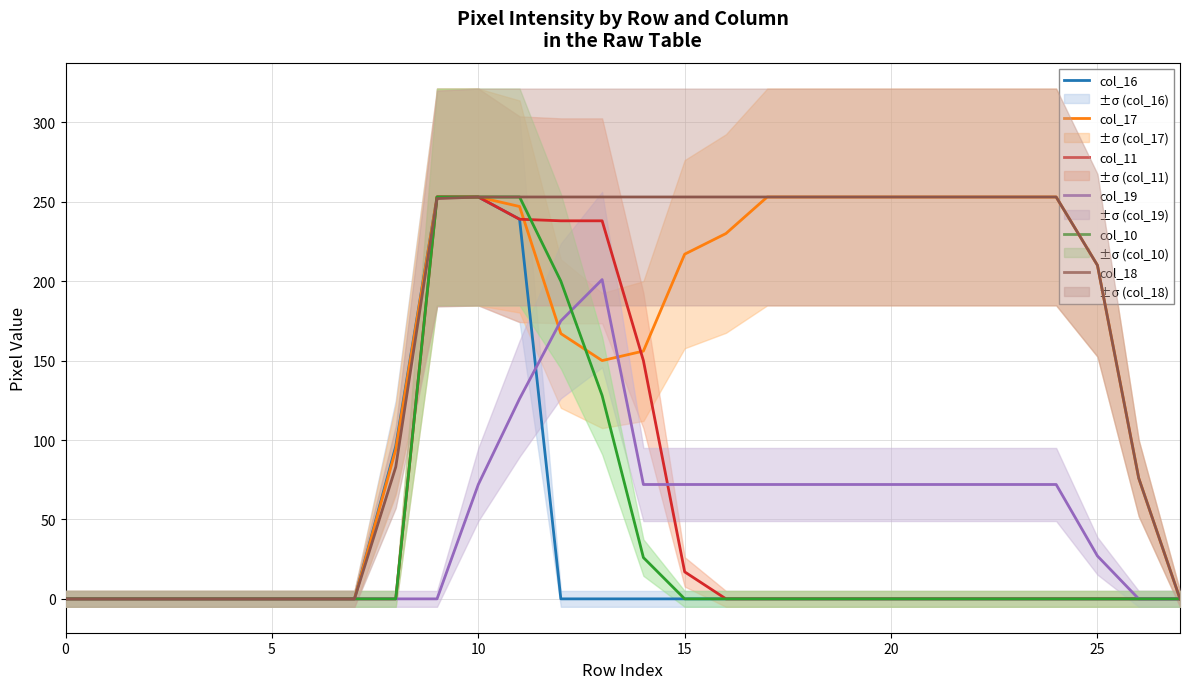

True or false: col_10 and col_11 intersect in this chart.

True